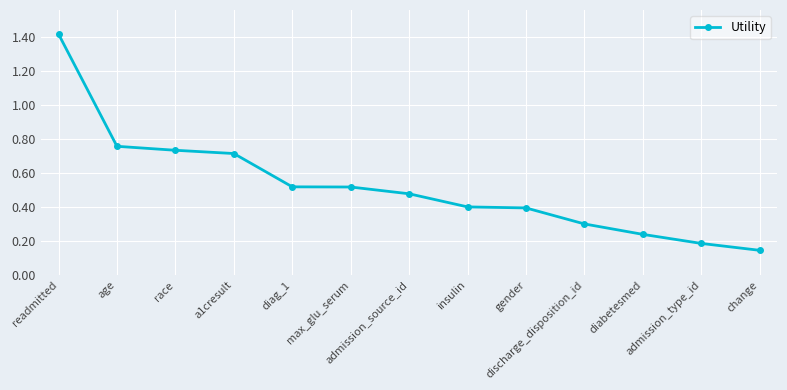

Is it true that the value at diabetesmed is 0.2?

True